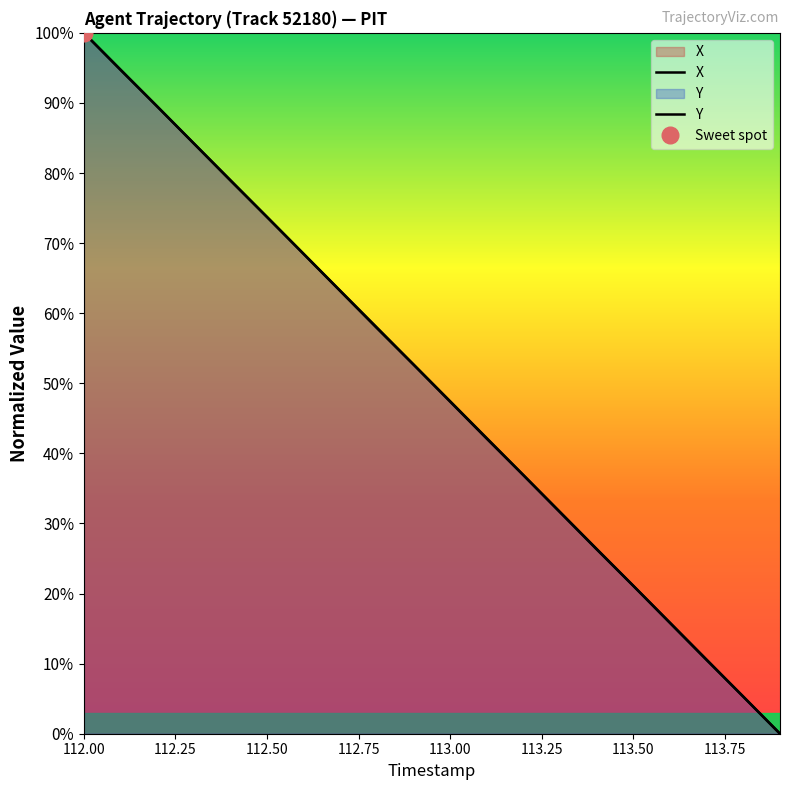

How many data points does each series have?

20